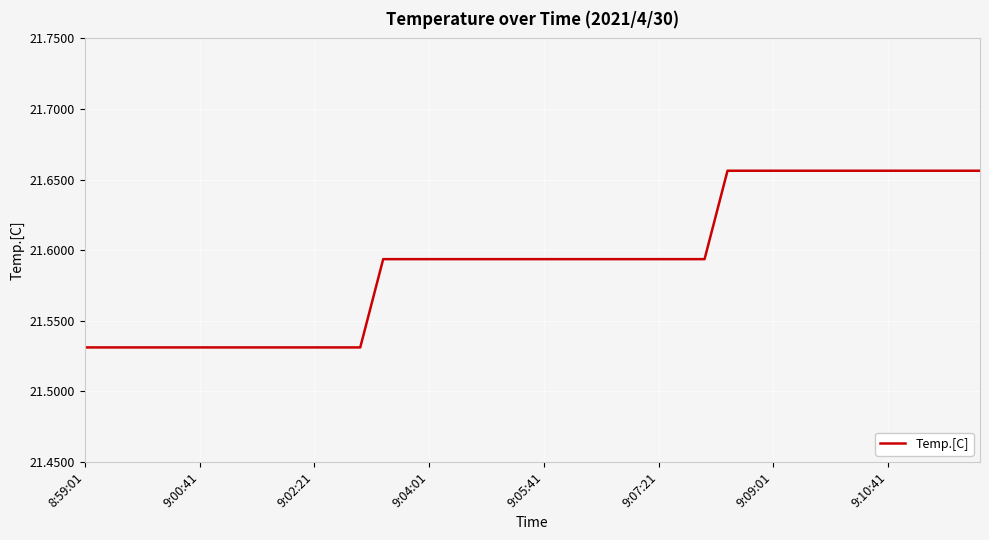

Is this an area chart (filled region under the line)?

No